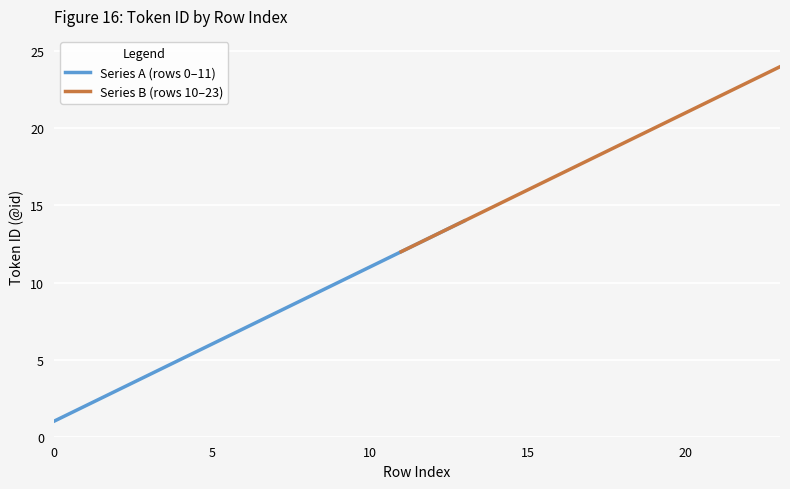

Where is Series A (rows 0–11) nearest to the value 7?

6